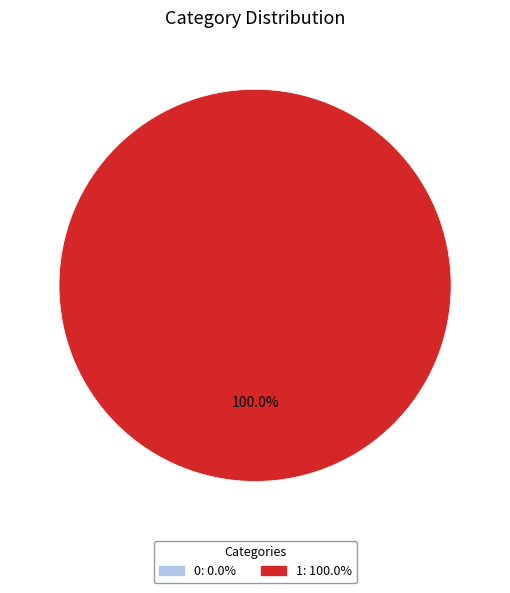

True or false: 1 accounts for 100% of the total.

True